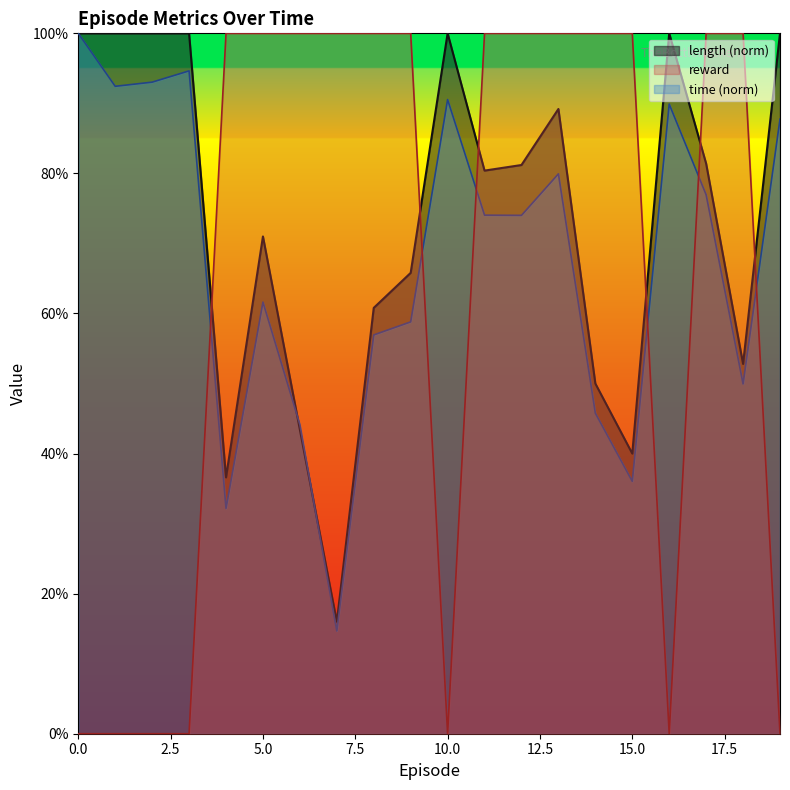

At how many categories does at least one series exceed 0?

20